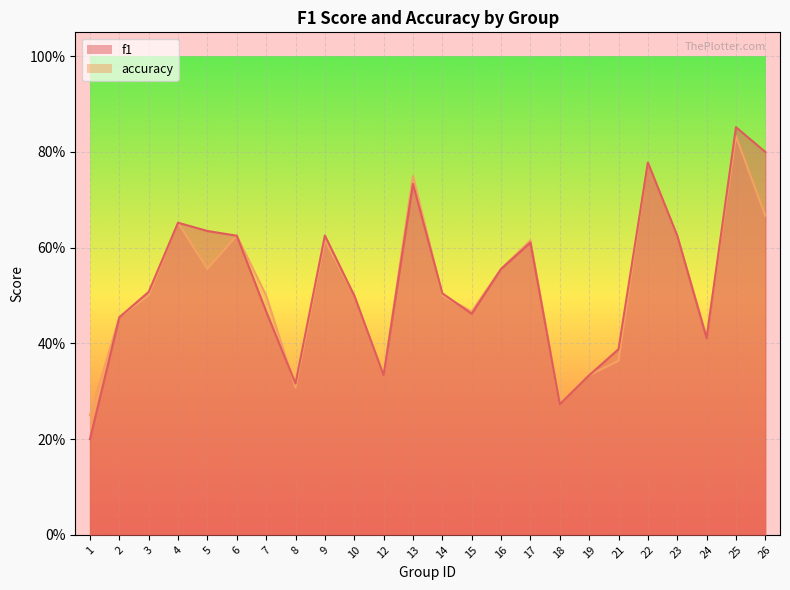

Which category has the lowest value in the accuracy series?

1